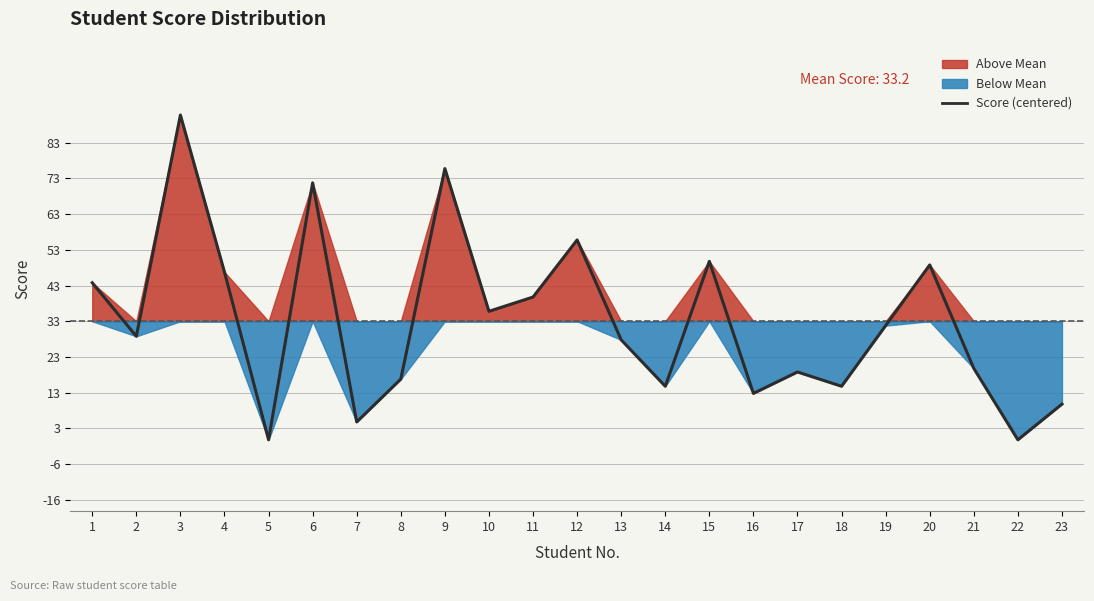

Where does the data first go above -4?

1